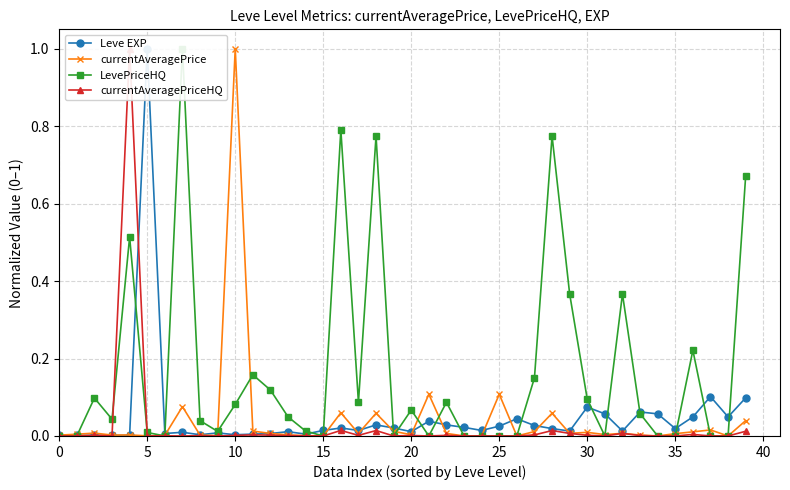

Reading left to right, what are all the values shown in this chart?

Leve EXP: 0.0	0.0	0.0	0.0	0.0	1.0	0.0	0.0	0.0	0.0	0.0	0.0	0.0	0.0	0.0	0.0	0.0	0.0	0.0	0.0	0.0	0.0	0.0	0.0	0.0	0.0	0.0	0.0	0.0	0.0	0.1	0.1	0.0	0.1	0.1	0.0	0.0	0.1	0.0	0.1
currentAveragePrice: 0.0	0.0	0.0	0.0	0.0	0.0	0.0	0.1	0.0	0.0	1.0	0.0	0.0	0.0	0.0	0.0	0.1	0.0	0.1	0.0	0.0	0.1	0.0	0.0	0.0	0.1	0.0	0.0	0.1	0.0	0.0	0.0	0.0	0.0	0.0	0.0	0.0	0.0	0.0	0.0
LevePriceHQ: 0.0	0.0	0.1	0.0	0.5	0.0	0.0	1.0	0.0	0.0	0.1	0.2	0.1	0.0	0.0	0.0	0.8	0.1	0.8	0.0	0.1	0.0	0.1	0.0	0.0	0.0	0.0	0.2	0.8	0.4	0.1	0.0	0.4	0.1	0.0	0.0	0.2	0.0	0.0	0.7
currentAveragePriceHQ: 0.0	0.0	0.0	0.0	1.0	0.0	0.0	0.0	0.0	0.0	0.0	0.0	0.0	0.0	0.0	0.0	0.0	0.0	0.0	0.0	0.0	0.0	0.0	0.0	0.0	0.0	0.0	0.0	0.0	0.0	0.0	0.0	0.0	0.0	0.0	0.0	0.0	0.0	0.0	0.0